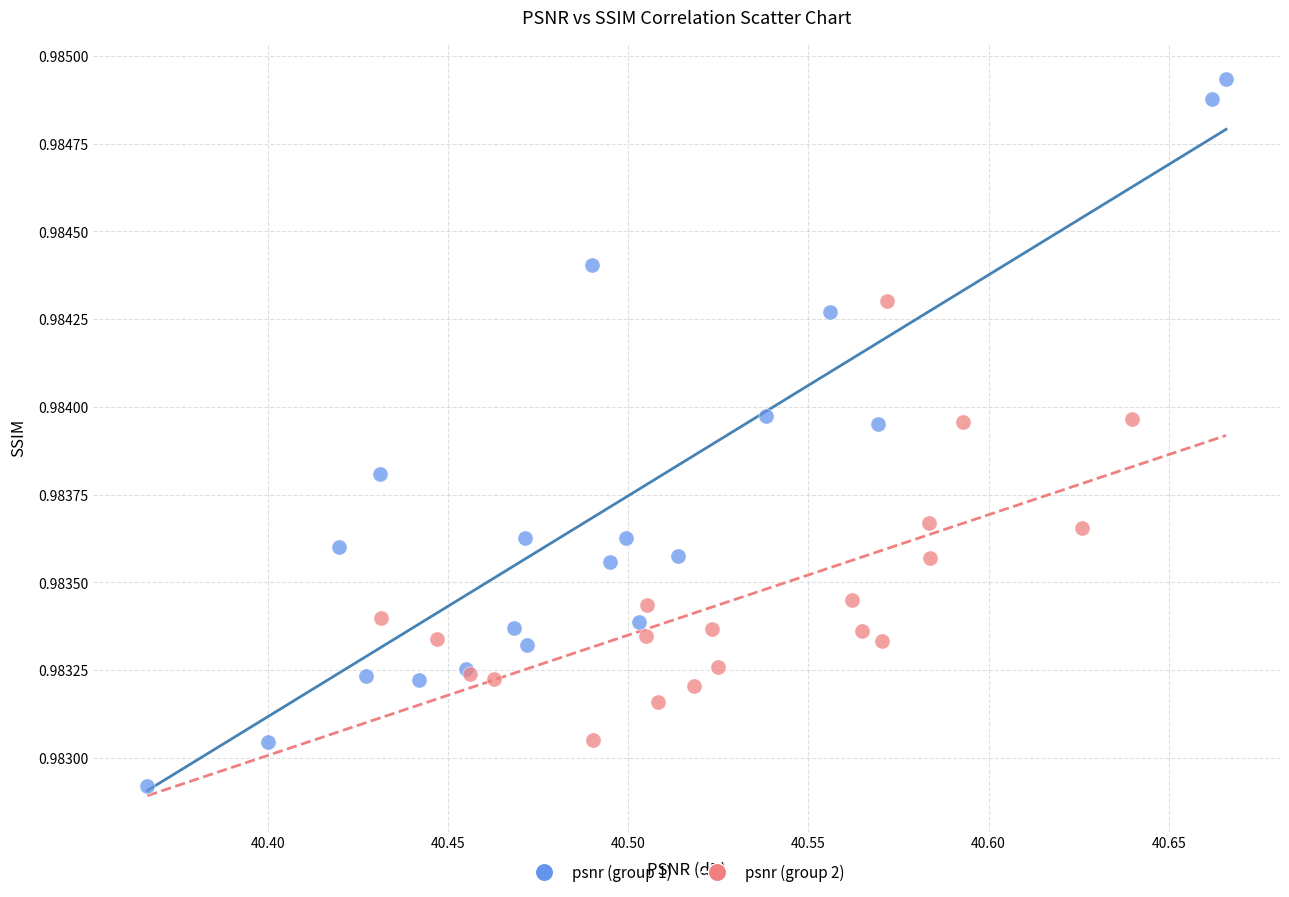

What are all the series names shown in the legend?

psnr (group 1), psnr (group 2)